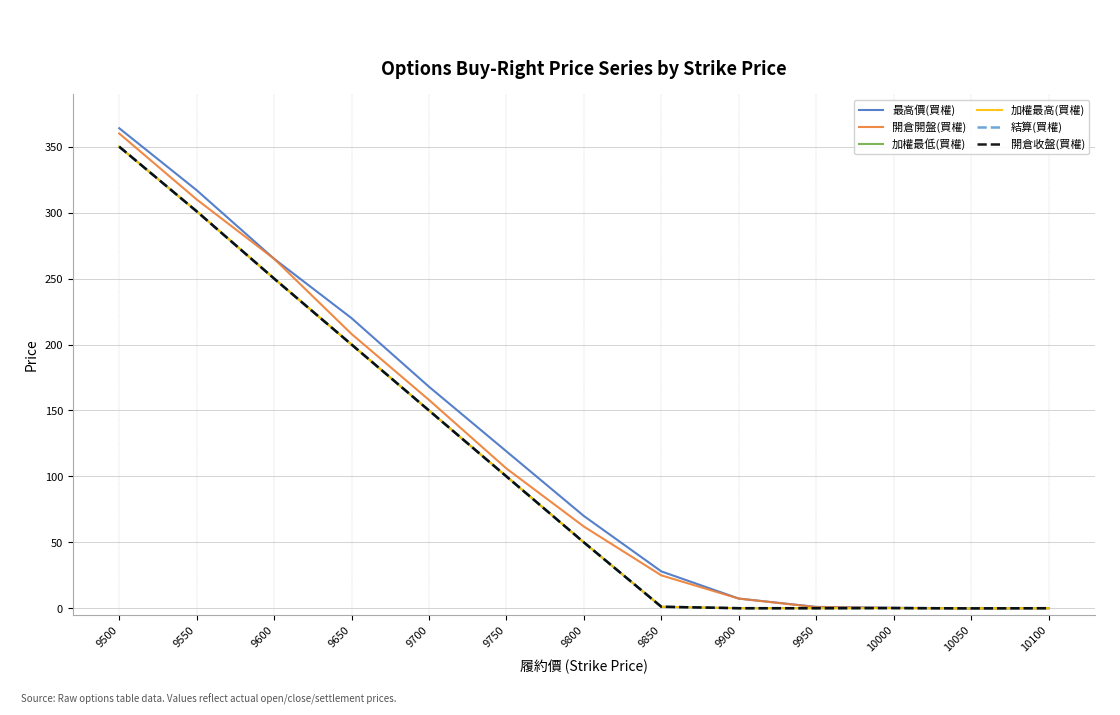

Reading right to left, transcribe all the data shown in this chart.

最高價(買權): 10100=0.2	10050=0.0	10000=0.4	9950=1.1	9900=7.4	9850=28.0	9800=70.0	9750=119.0	9700=168.0	9650=220.0	9600=265.0	9550=317.0	9500=364.0
開倉開盤(買權): 10100=0.1	10050=0.0	10000=0.3	9950=0.9	9900=7.4	9850=25.0	9800=62.0	9750=106.0	9700=158.0	9650=208.0	9600=265.0	9550=310.0	9500=360.0
加權最低(買權): 10100=0.1	10050=0.0	10000=0.2	9950=0.1	9900=0.1	9850=1.2	9800=50.0	9750=100.0	9700=150.0	9650=200.0	9600=250.0	9550=301.0	9500=350.0
加權最高(買權): 10100=0.1	10050=0.0	10000=0.2	9950=0.1	9900=0.1	9850=1.2	9800=50.0	9750=100.0	9700=150.0	9650=200.0	9600=250.0	9550=301.0	9500=350.0
結算(買權): 10100=0.1	10050=0.0	10000=0.2	9950=0.1	9900=0.1	9850=1.2	9800=50.0	9750=100.0	9700=150.0	9650=200.0	9600=250.0	9550=301.0	9500=350.0
開倉收盤(買權): 10100=0.1	10050=0.0	10000=0.2	9950=0.1	9900=0.1	9850=1.2	9800=50.0	9750=100.0	9700=150.0	9650=200.0	9600=250.0	9550=301.0	9500=350.0